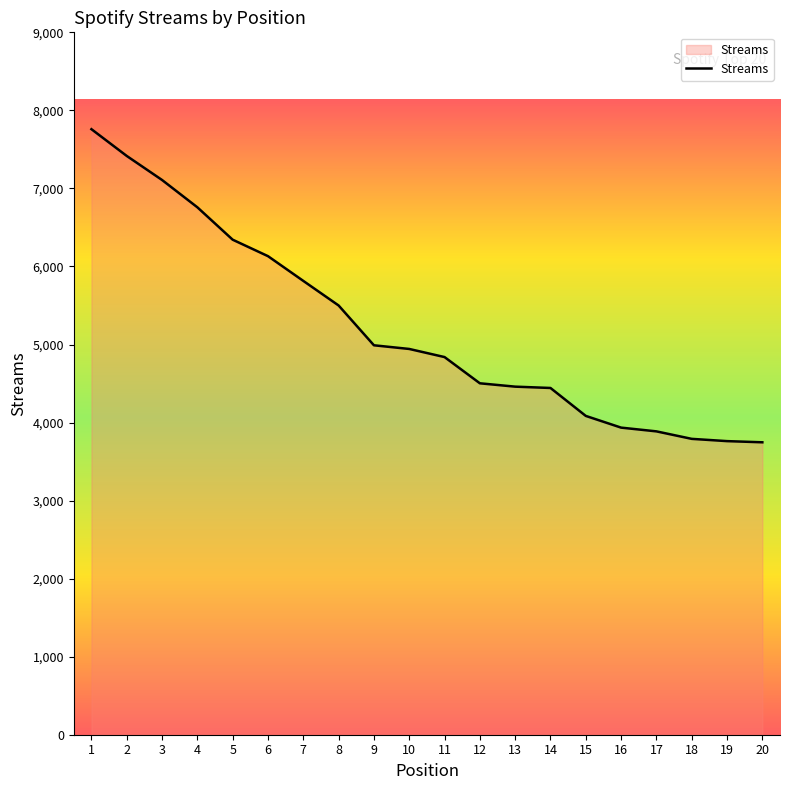

What is the change in value from 10 to 17?

-1056